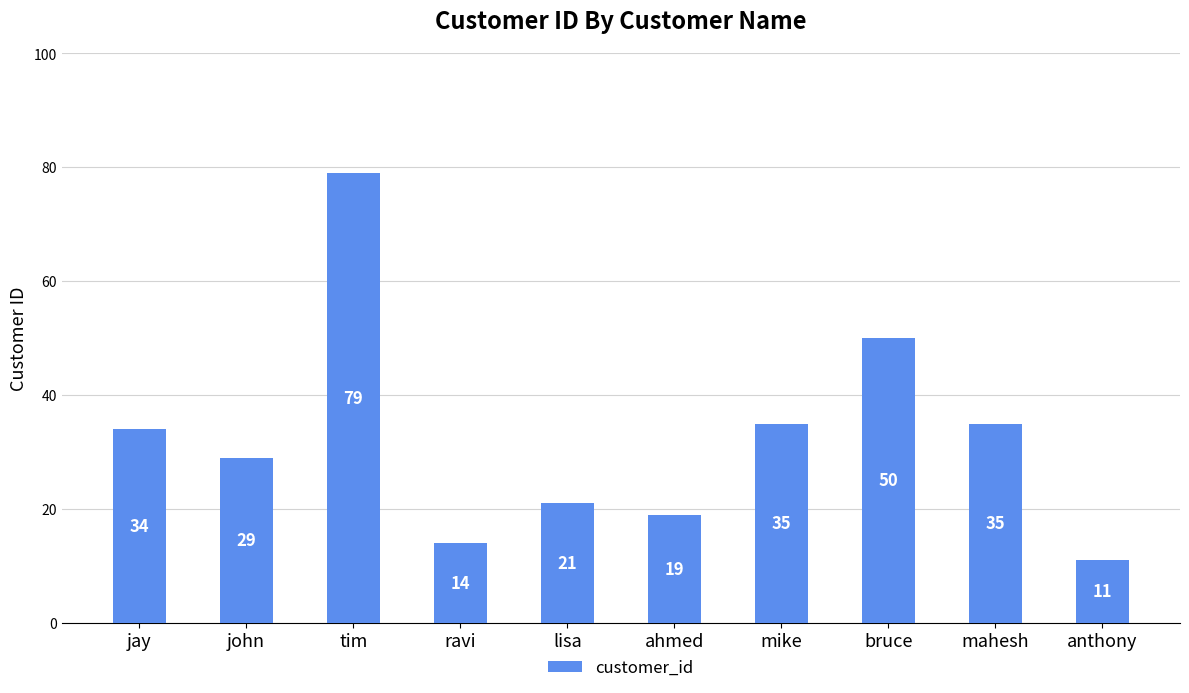

Where is the data nearest to the value 45?

bruce